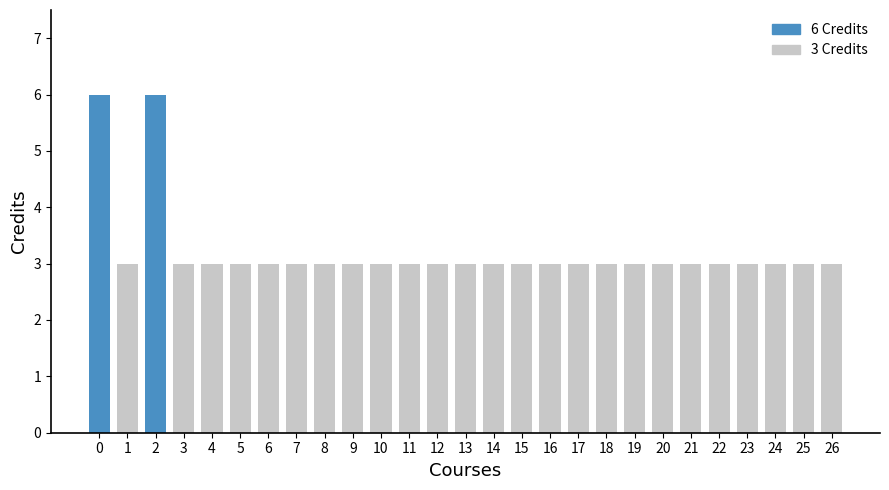

True or false: the data shows 5 at 5.

False